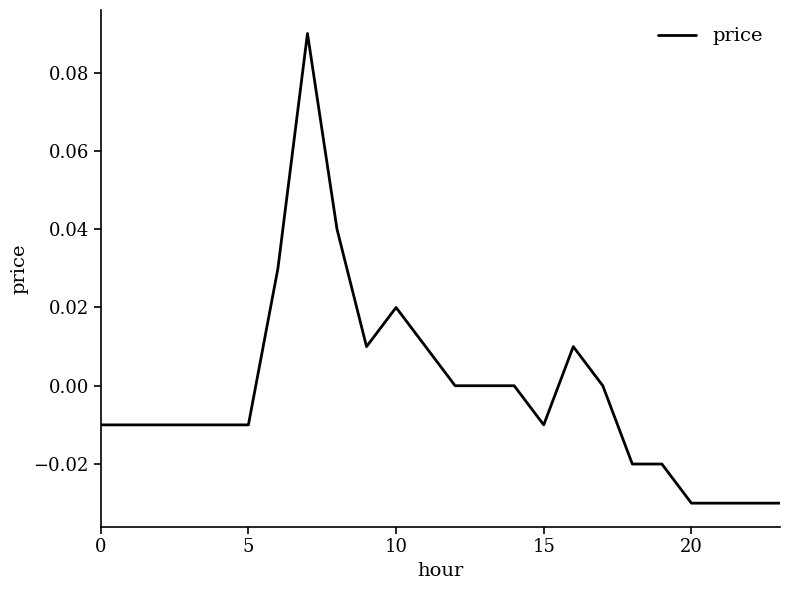

What is the greatest value displayed?

0.1